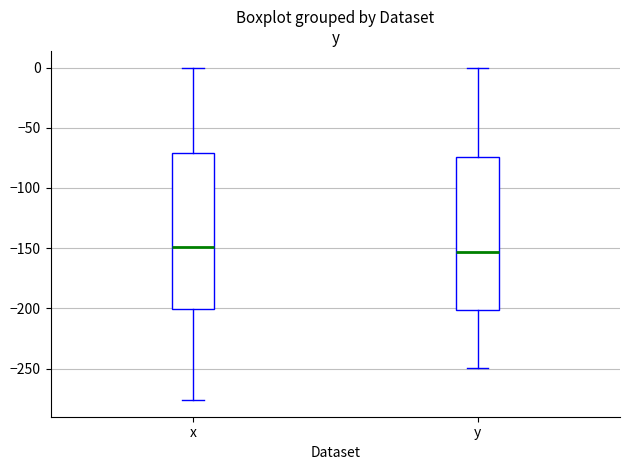

Where is the lower edge of the box for x on the y-axis? The values are not printed on the chart, so give them approximately, as read against the axis.

-200